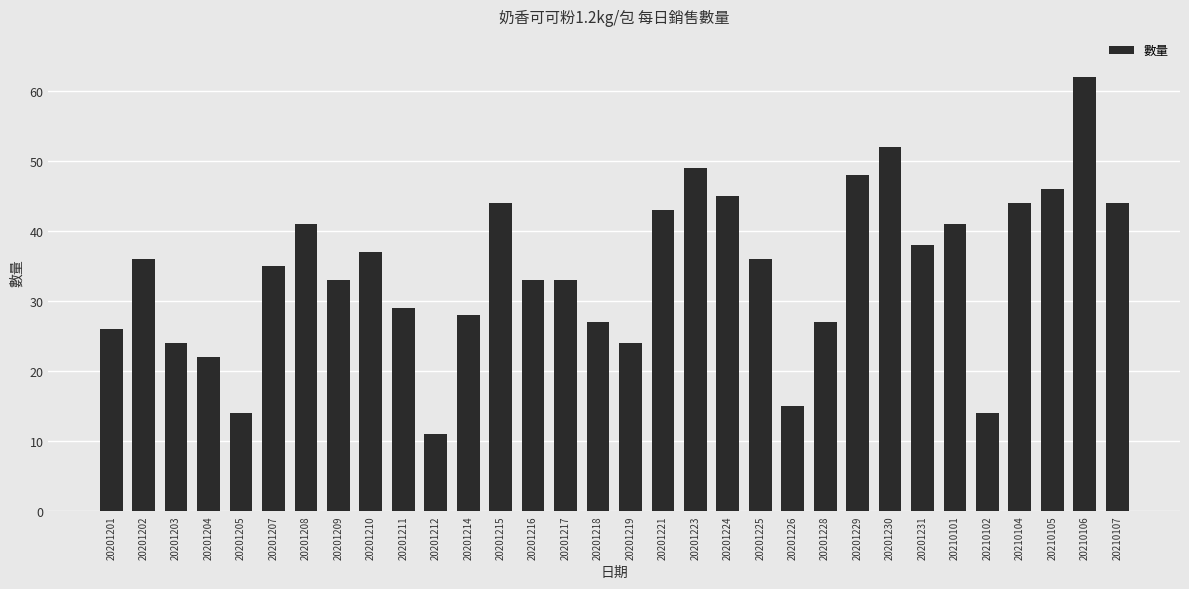

What is the difference between the maximum and second lowest values?

48